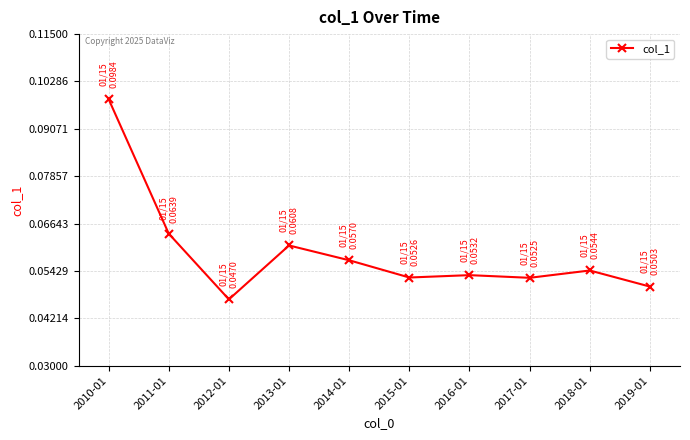

What is the label of the 8th point from the left?

2017-01